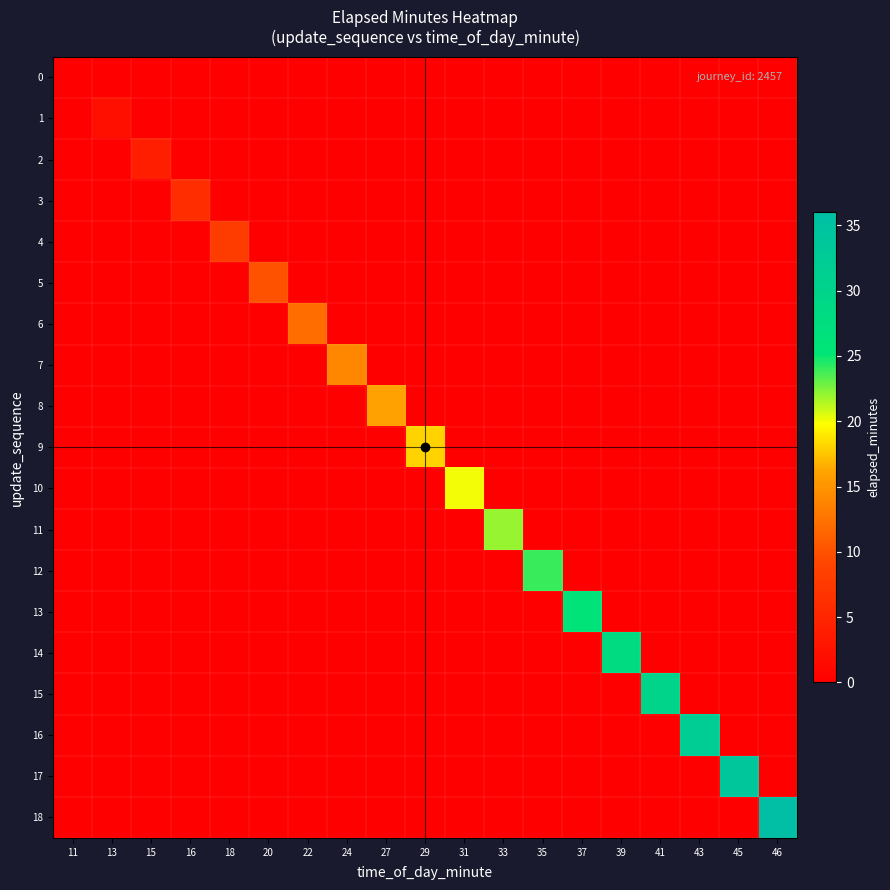

At which category does the chart reach its minimum across all series?

11